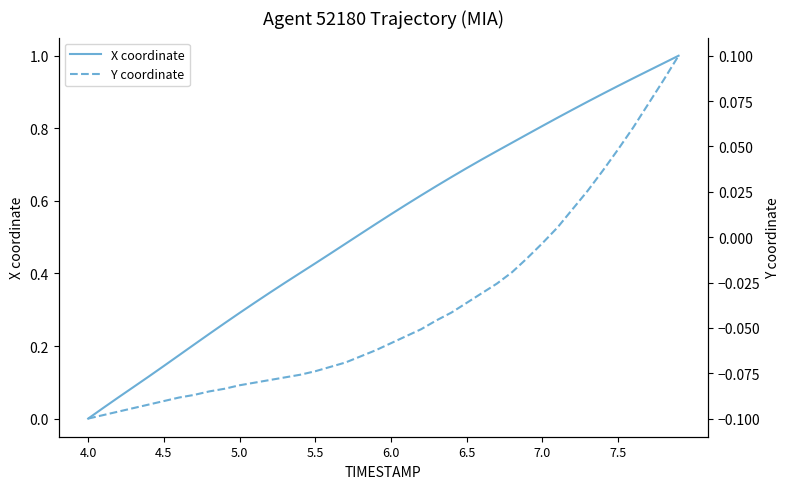

The X coordinate series shows 0.3 at 5.0. True or false?

True